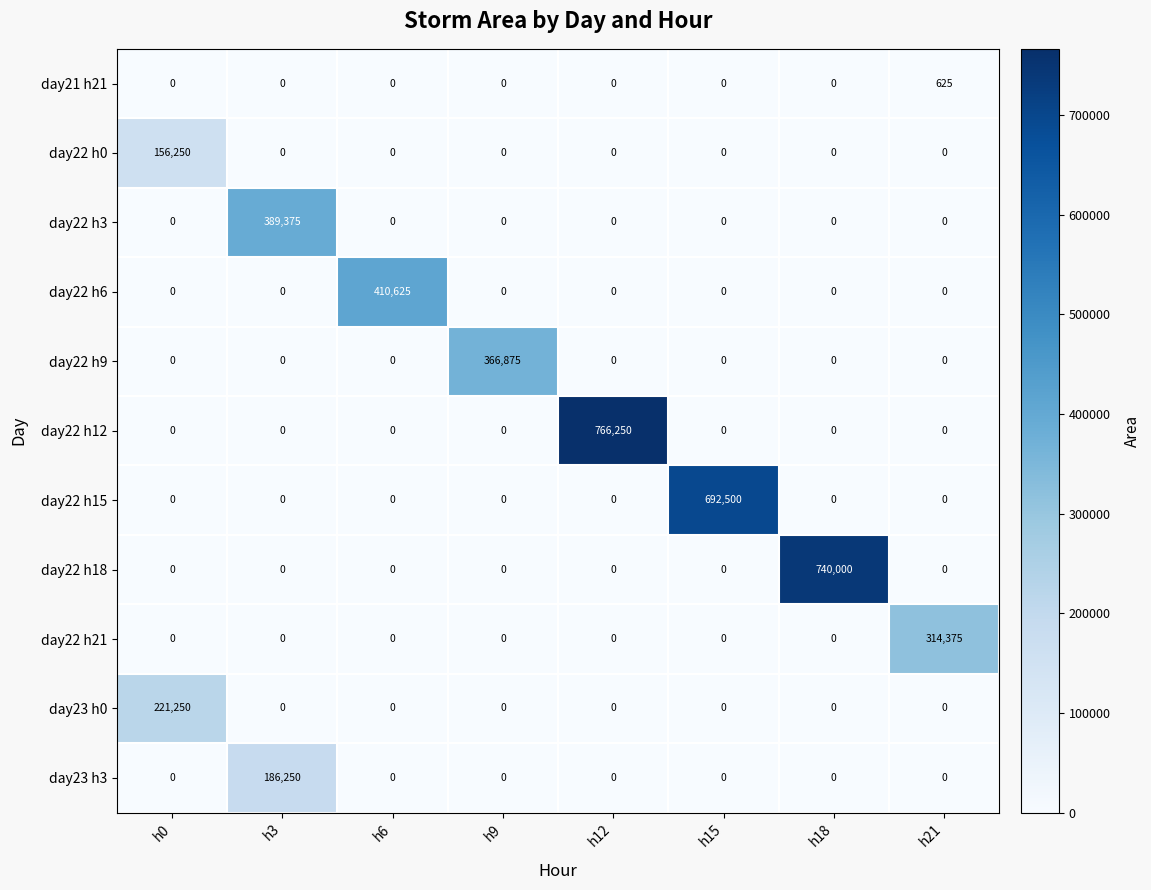

What is the maximum value for day22 h6?

410625